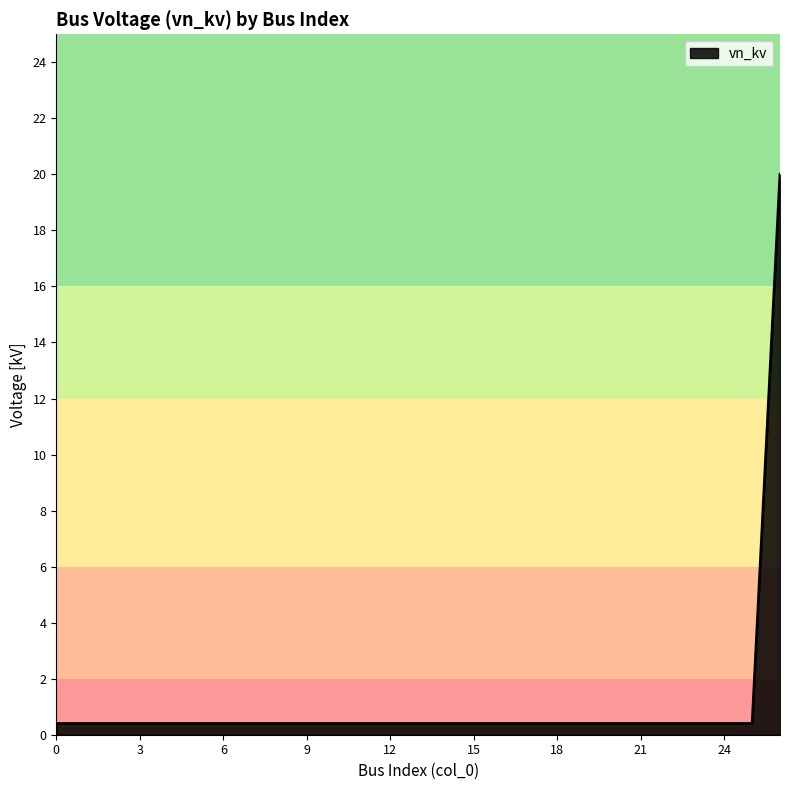

Reading right to left, what are all the values shown in this chart?

20.0	0.4	0.4	0.4	0.4	0.4	0.4	0.4	0.4	0.4	0.4	0.4	0.4	0.4	0.4	0.4	0.4	0.4	0.4	0.4	0.4	0.4	0.4	0.4	0.4	0.4	0.4